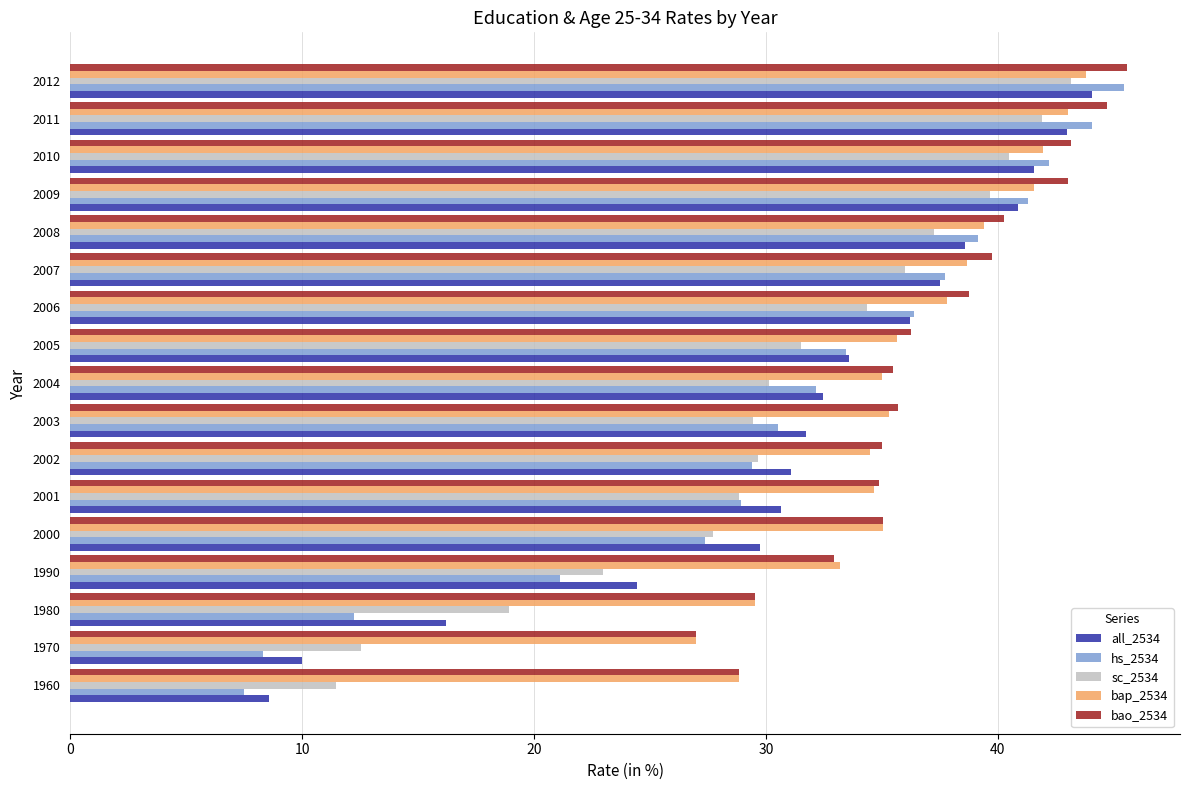

Which category has the lowest value in the bap_2534 series?

1970